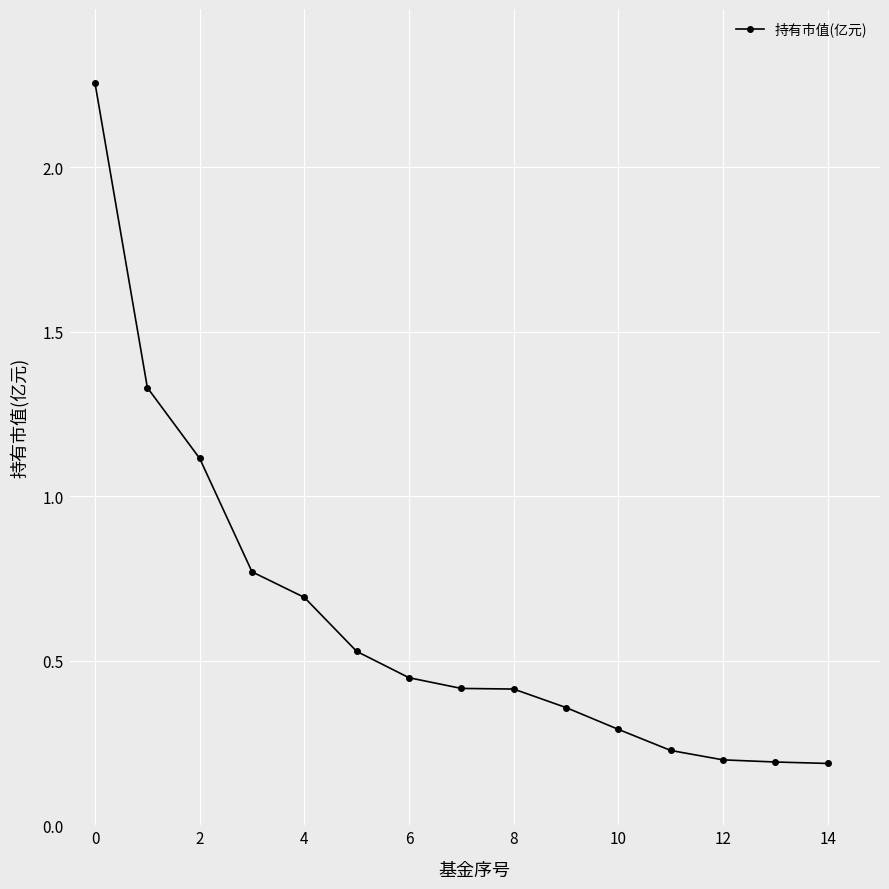

True or false: there are more than 2 points higher than both neighbors.

False